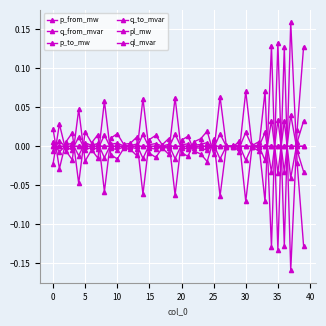

Count the number of data series in this chart.

6